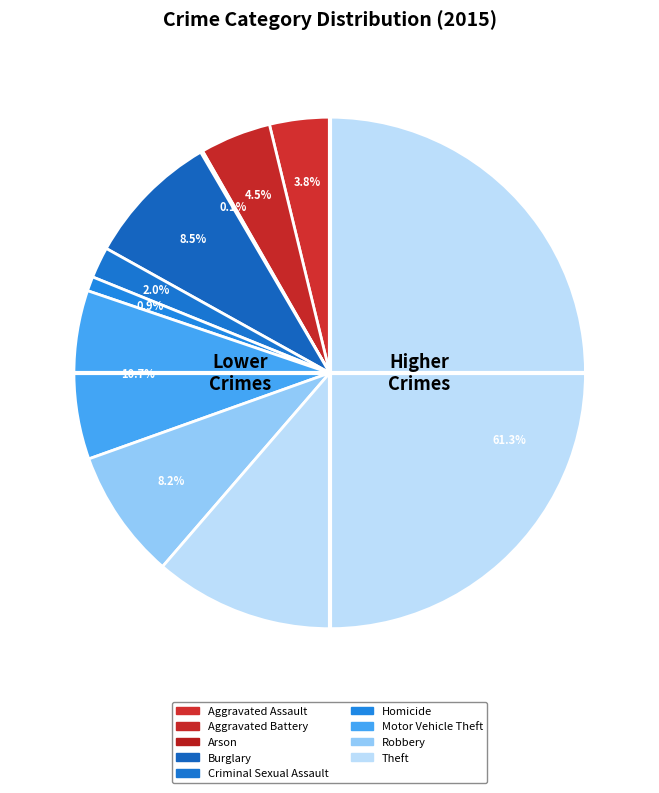

True or false: Motor Vehicle Theft accounts for 11% of the total.

True